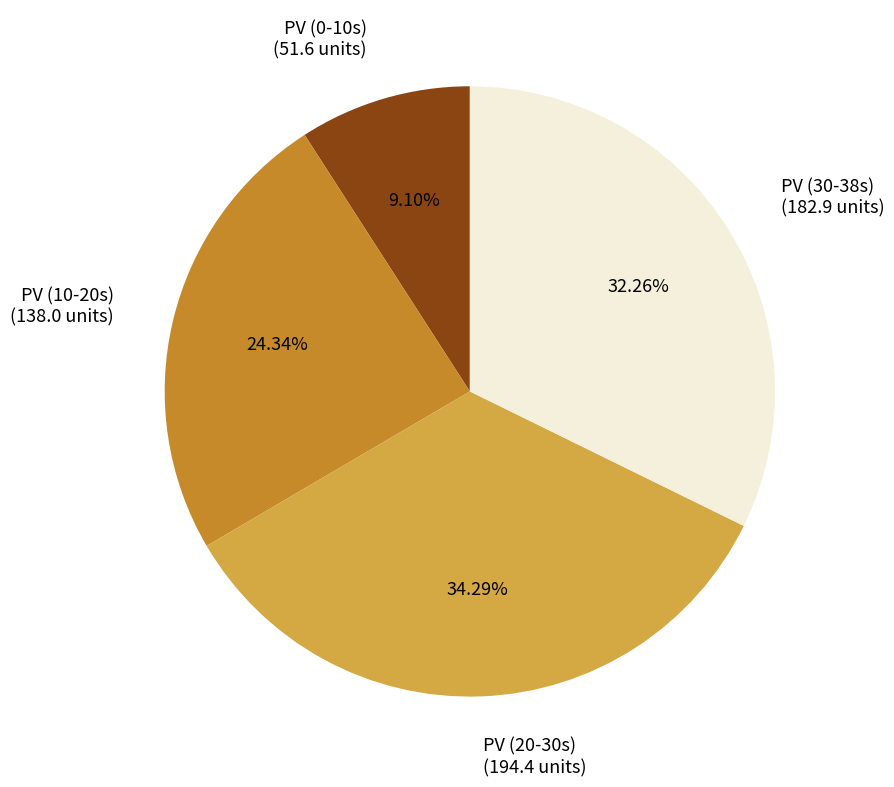

How many segments does this pie chart have?

4